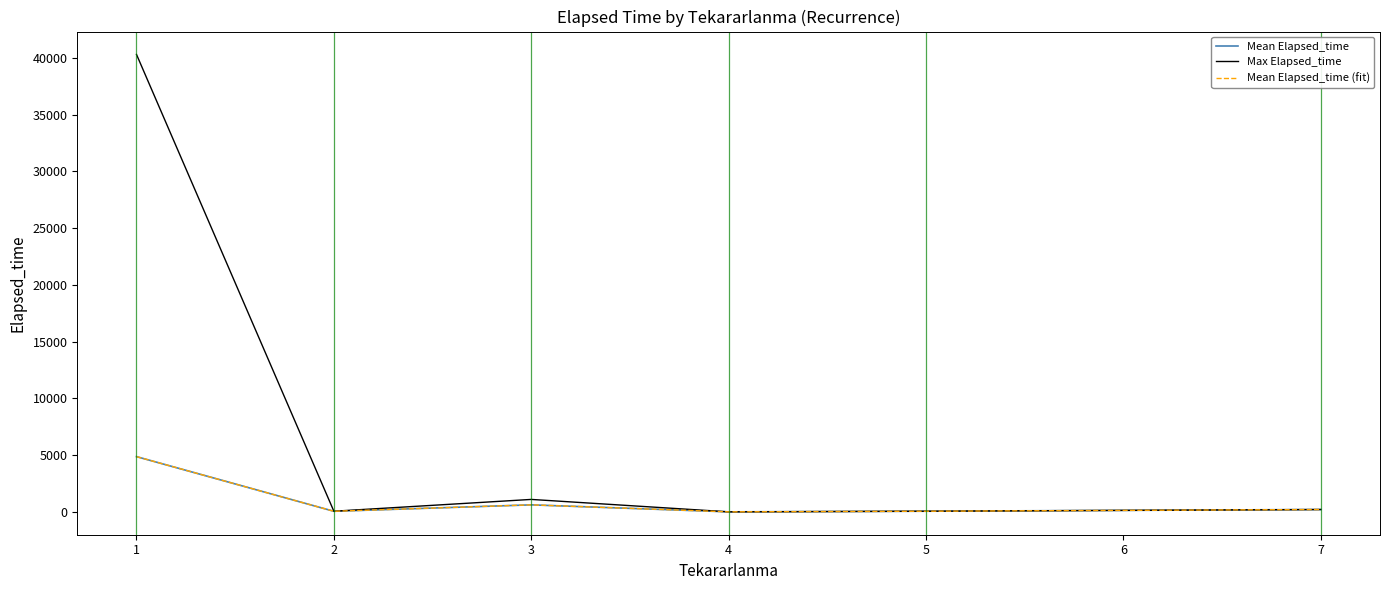

What is the difference between the second highest and second lowest values in the Mean Elapsed_time (fit) series?

566.7